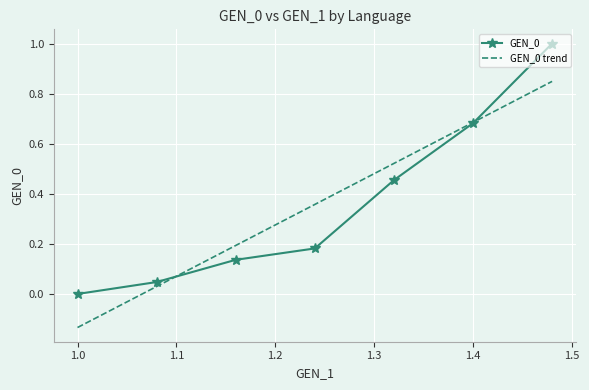

Count the number of categories in the chart.

7